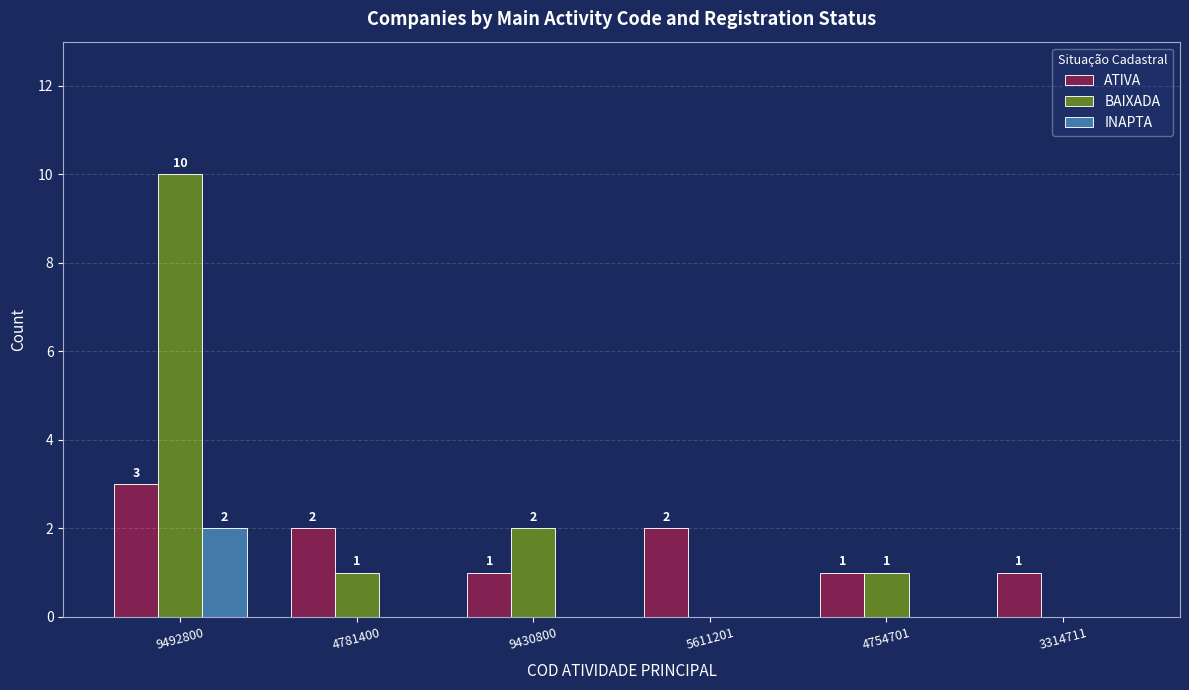

Where does the BAIXADA series first go above 1?

9492800